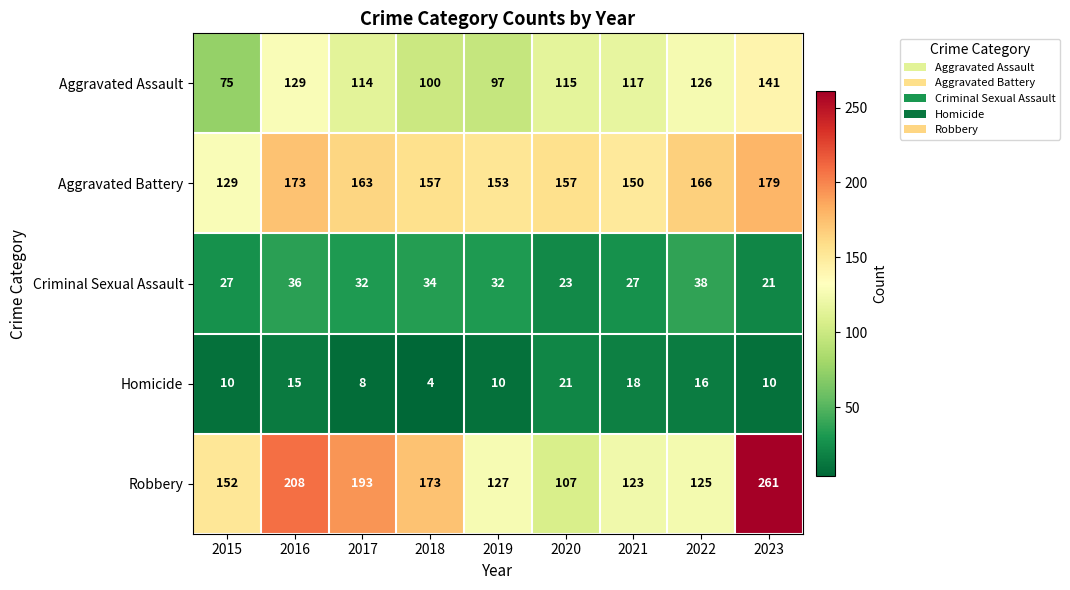

Which series has the widest spread of values?

Robbery